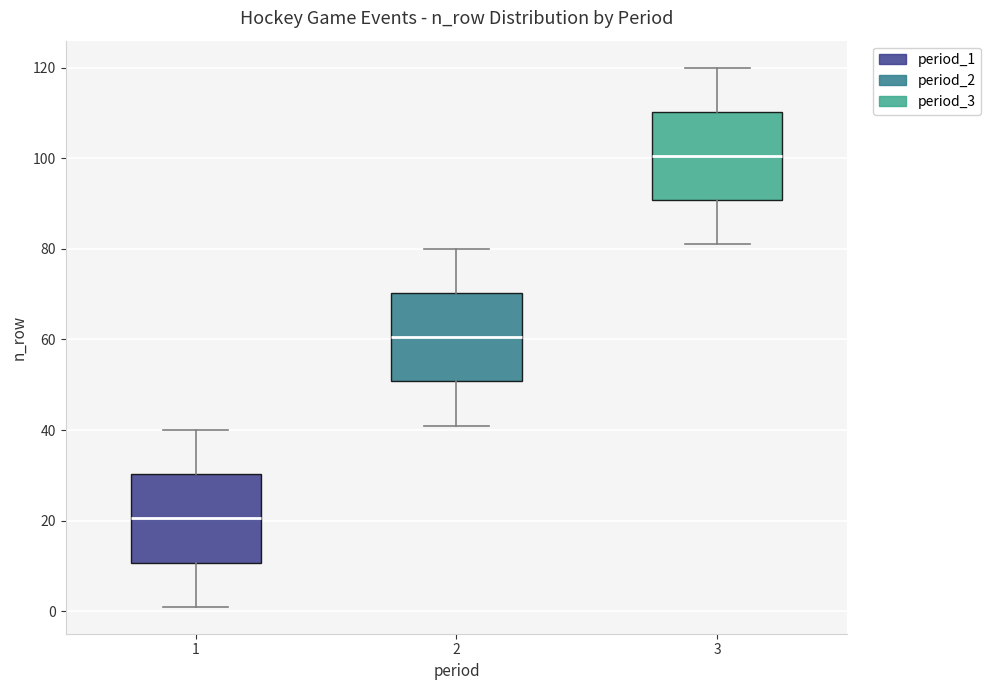

Reading left to right, transcribe this box plot: for each box, give where its median line is, the range the box spans, and where its two whiskers end, as read against the y-axis. The values are not printed on the chart, so give them approximately, as read against the axis.

1: median 20, box 10 to 30, whiskers 2 to 40
2: median 60, box 50 to 70, whiskers 42 to 80
3: median 100, box 90 to 110, whiskers 82 to 120